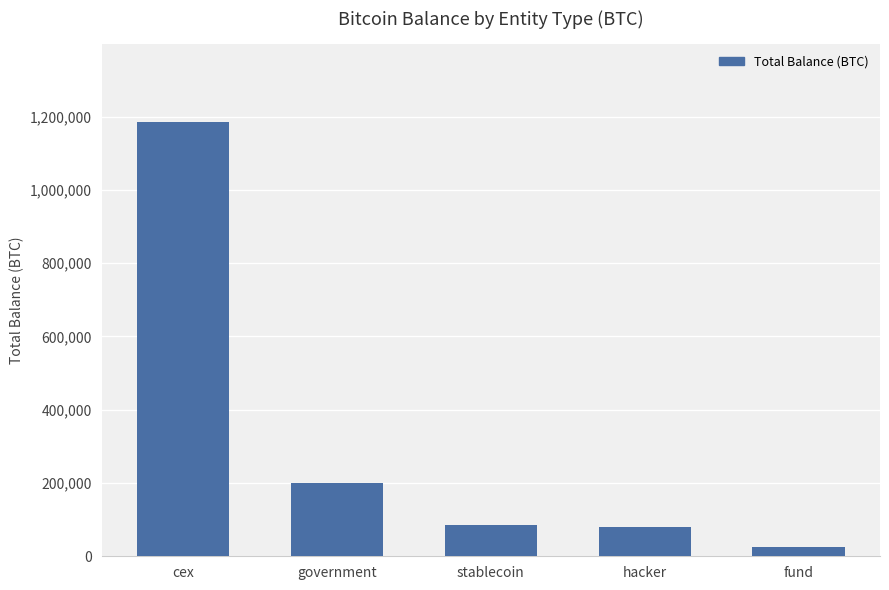

How many bars are there in total?

5